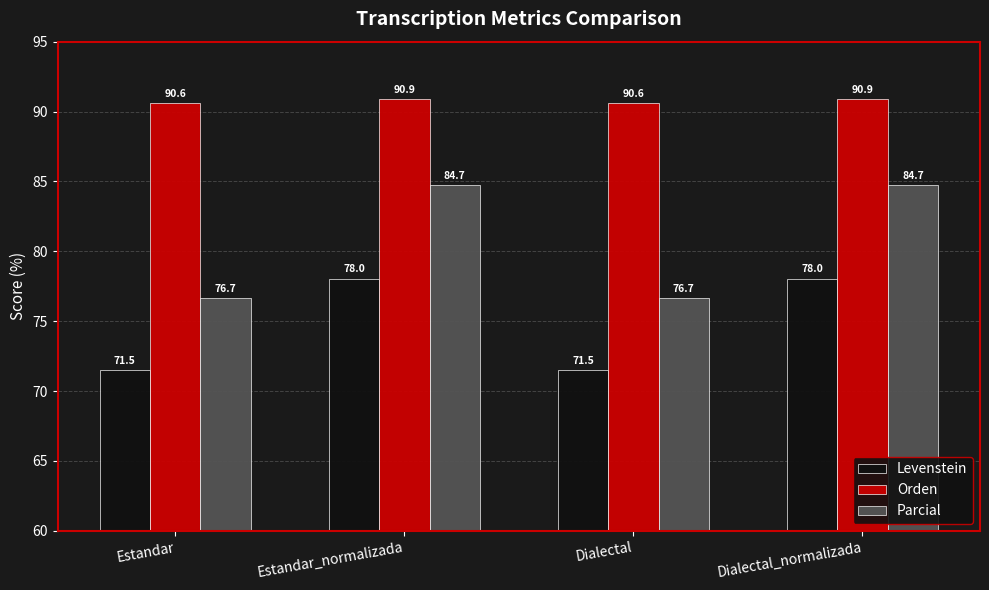

What is the difference between the maximum and minimum values in the Levenstein series?

6.5